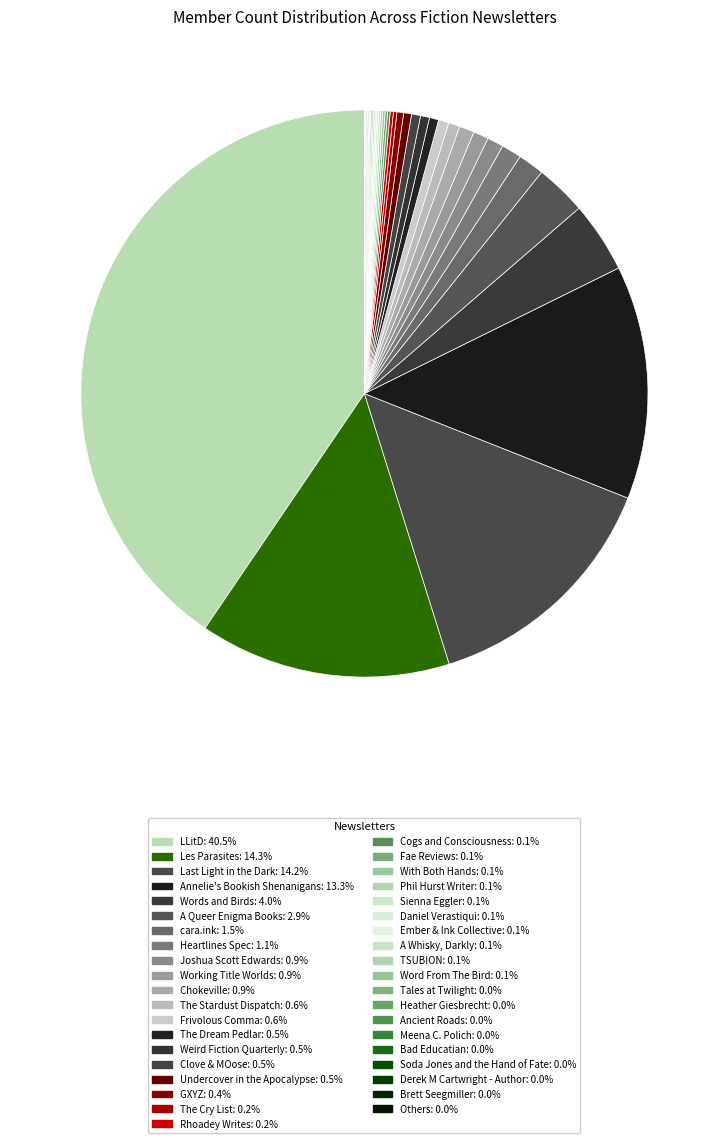

What is the change in value from Chokeville to Ancient Roads?

-252